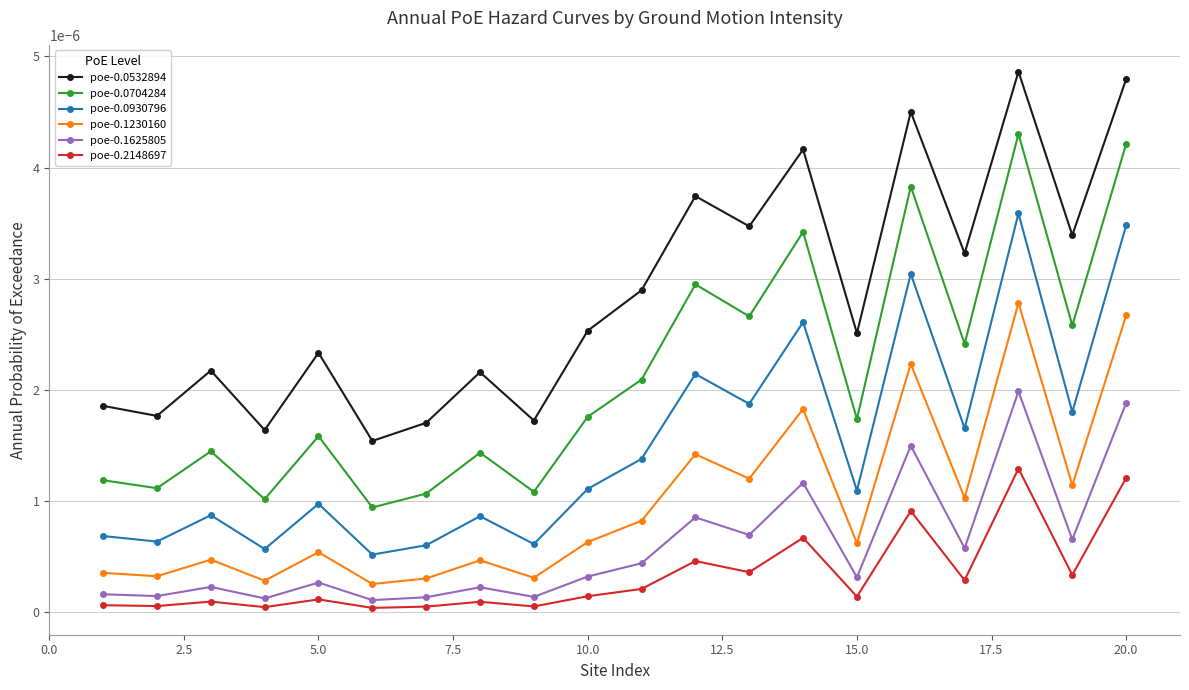

List the series in order of their peak value, highest first.

poe-0.0532894, poe-0.0704284, poe-0.0930796, poe-0.1230160, poe-0.1625805, poe-0.2148697